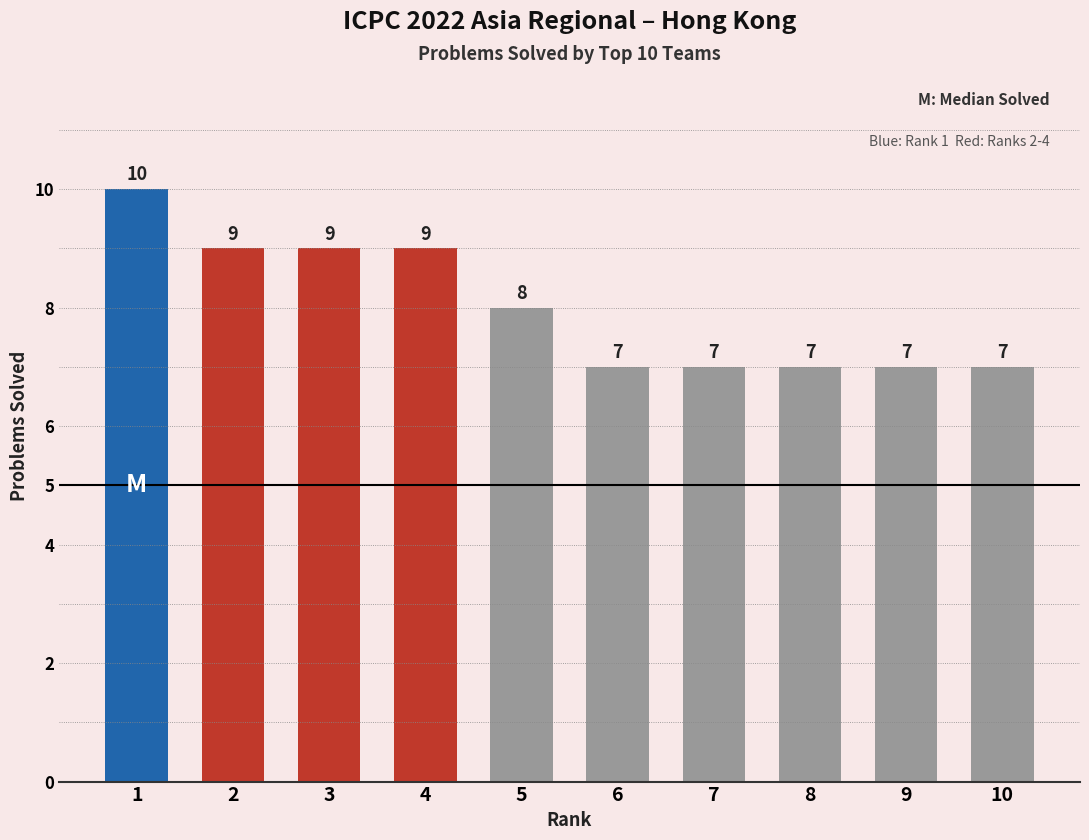

What is the value of the 1st bar from the left?

10